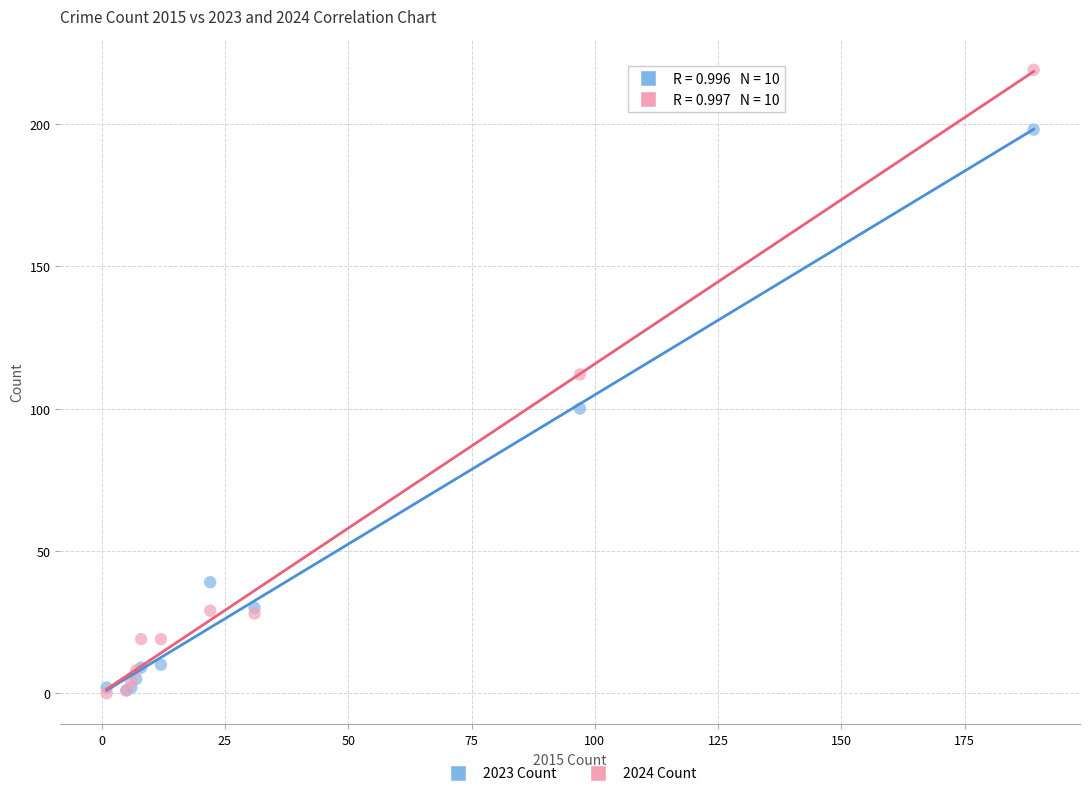

In the 2024 Count series, what Y value is closest to 109?

112